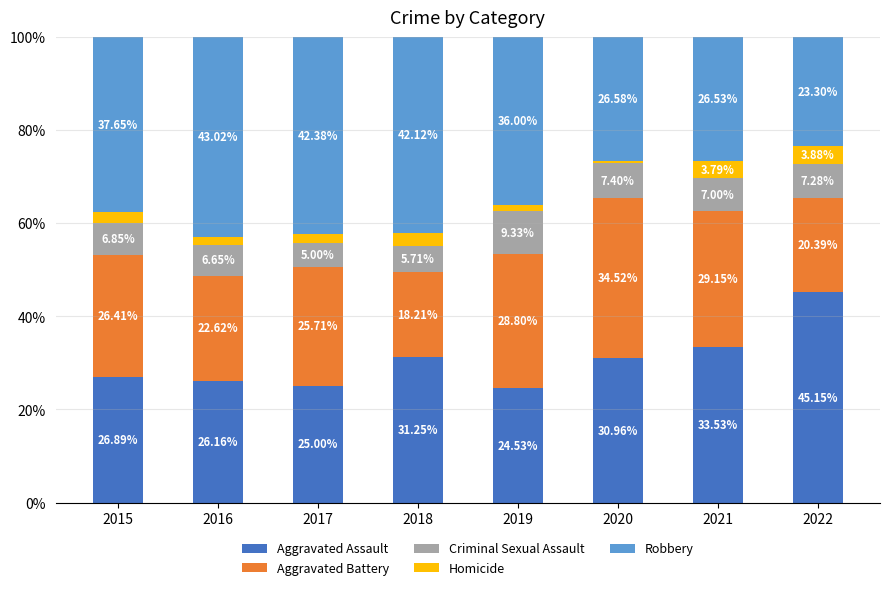

How many series are shown in this chart?

5